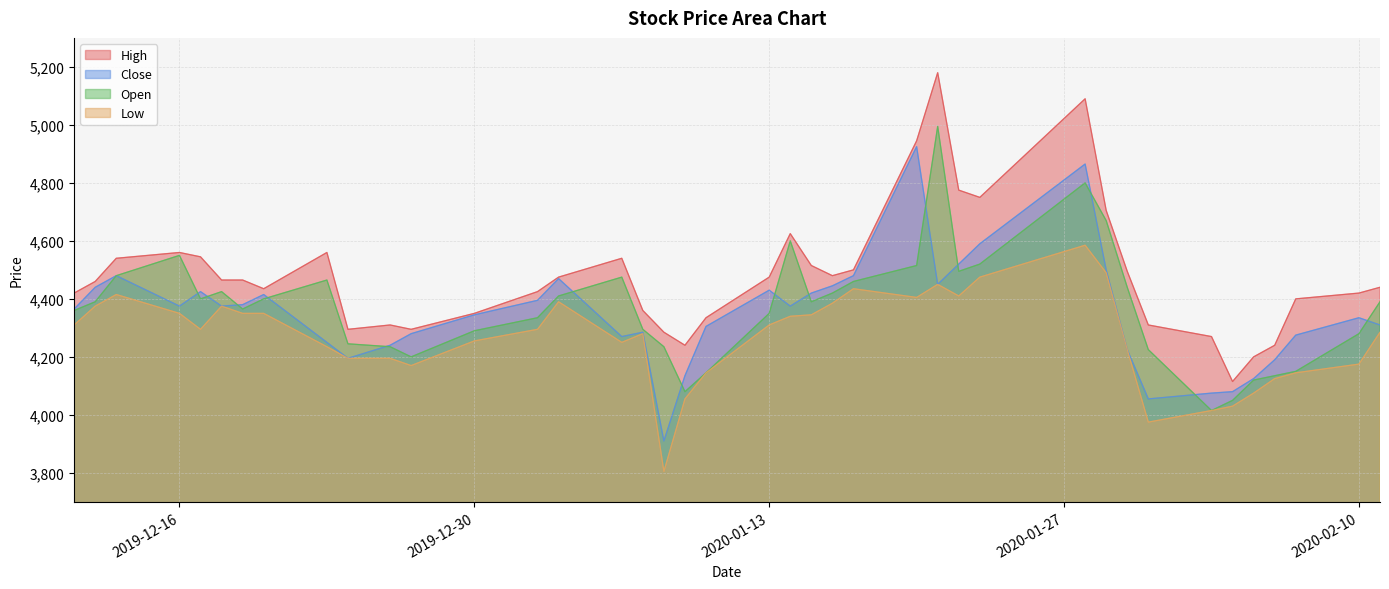

Does the chart have visible grid lines?

Yes